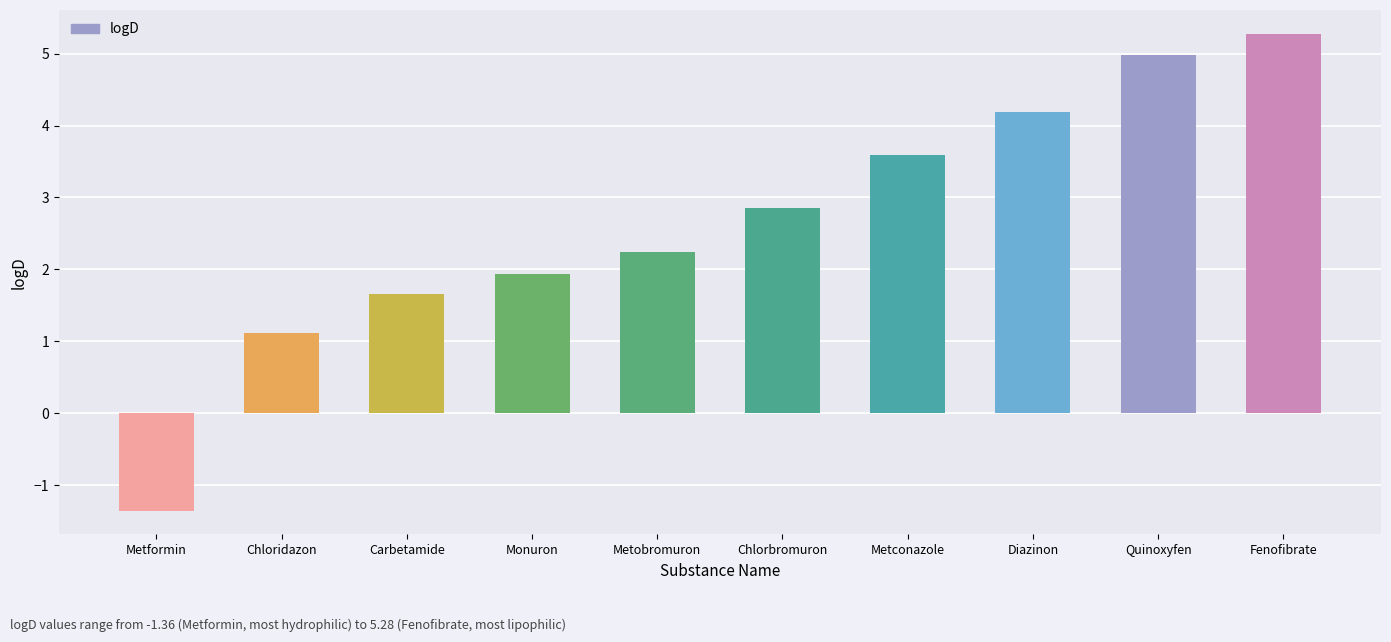

What is the change in value from Chloridazon to Metconazole?

+2.5